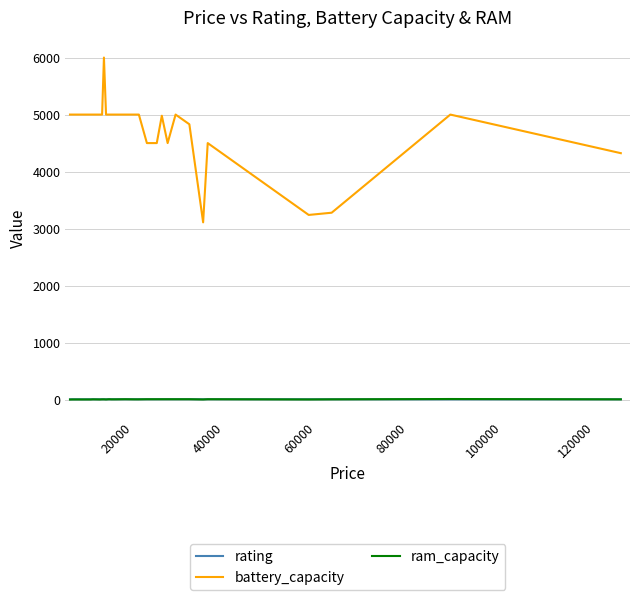

Which series has the largest total across all categories?

battery_capacity